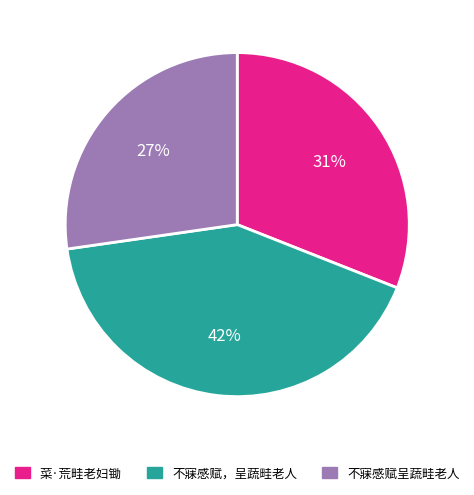

Is there any slice that represents more than half of the pie?

No